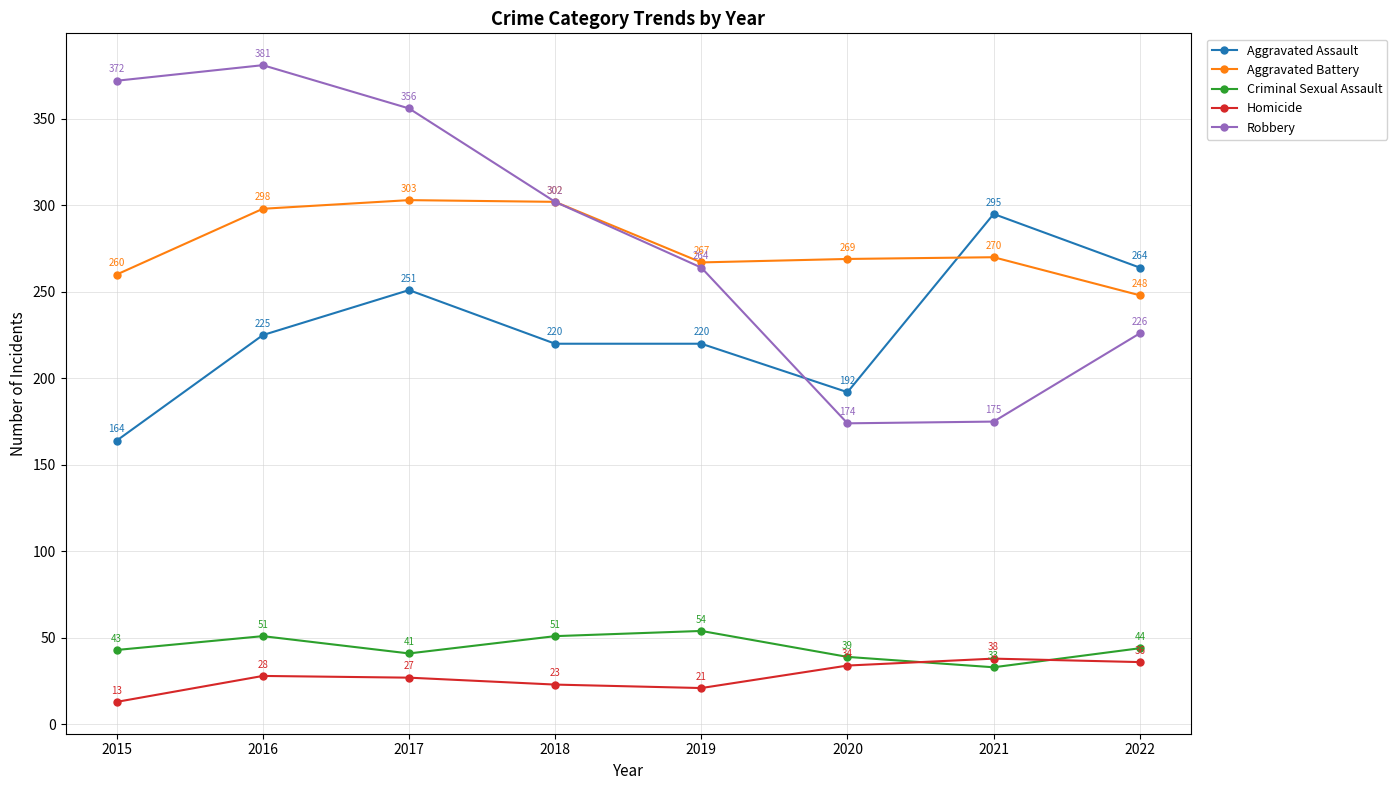

What are all the series names shown in the legend?

Aggravated Assault, Aggravated Battery, Criminal Sexual Assault, Homicide, Robbery